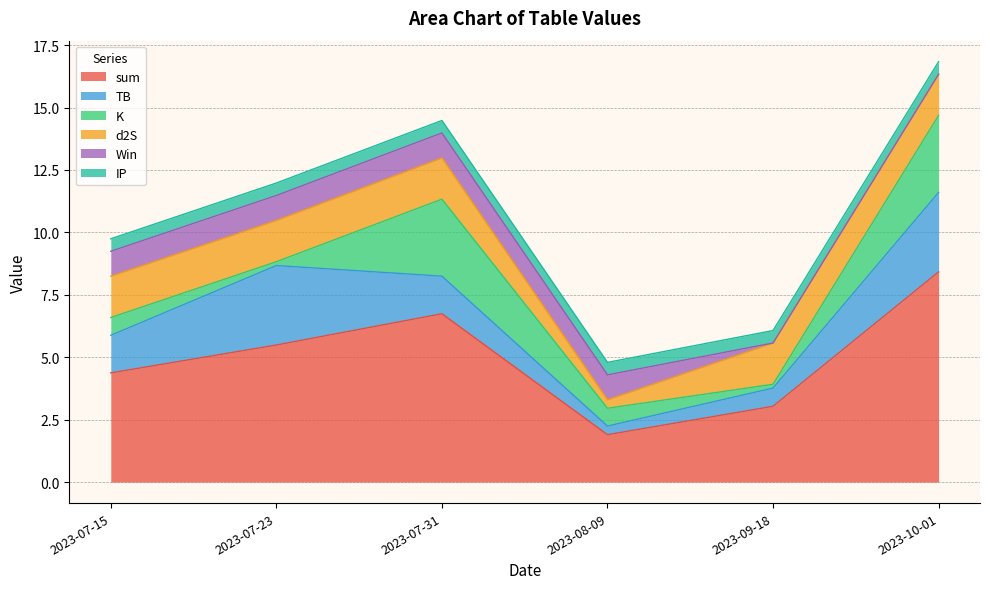

Which series changed the most between 2023-07-15 and 2023-07-31?

sum